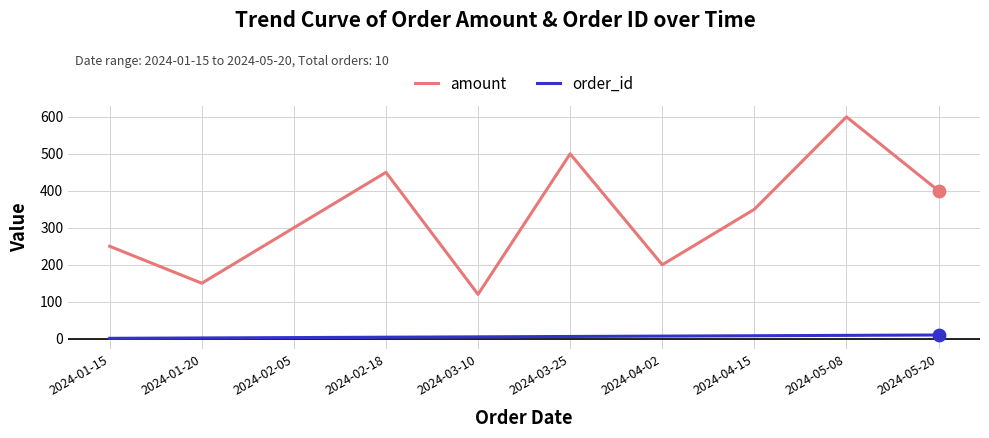

Which series has the widest spread of values?

amount